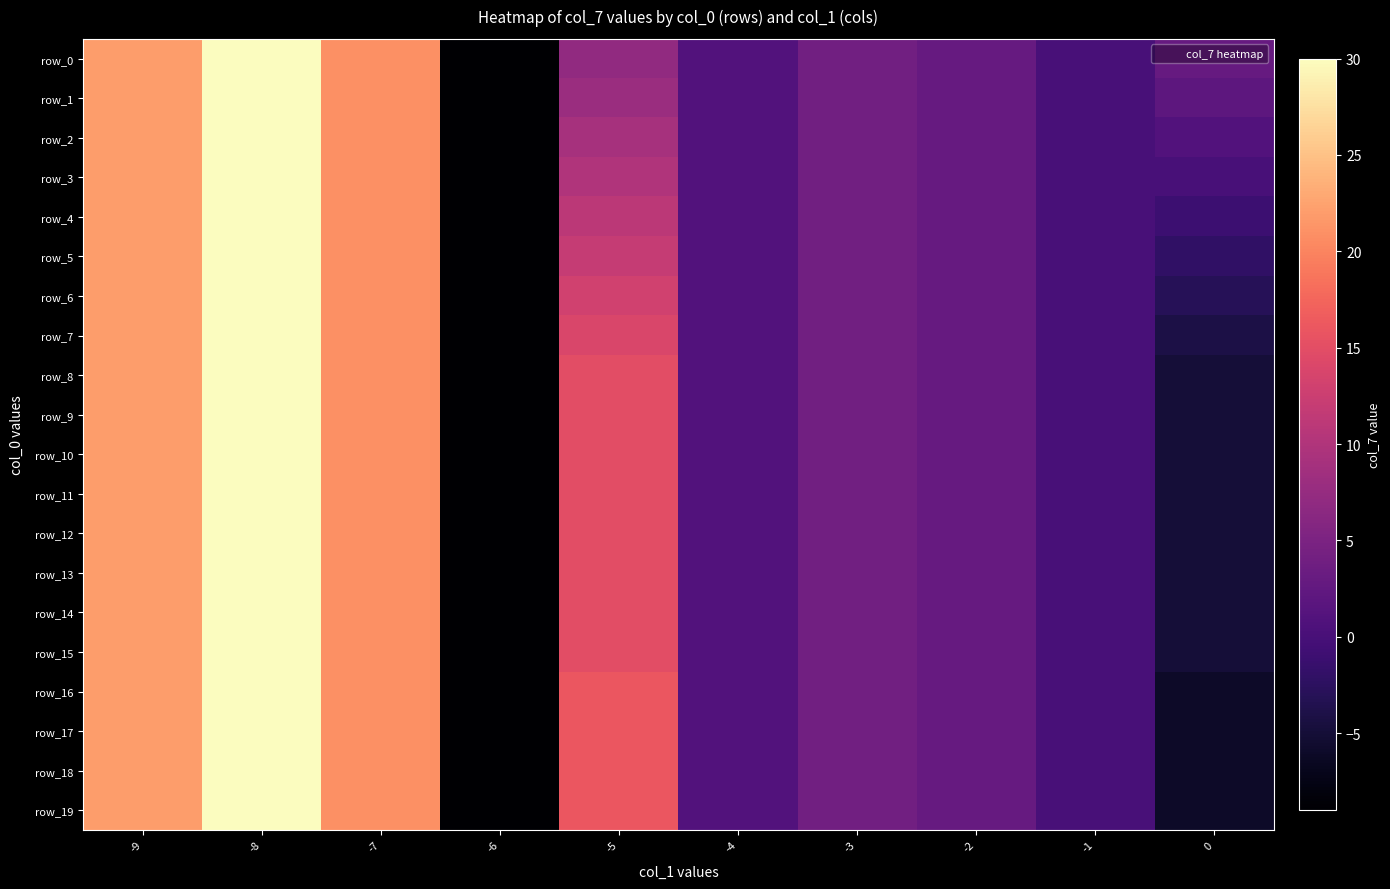

Read the row_11 value at -5, to the nearest 5.

15